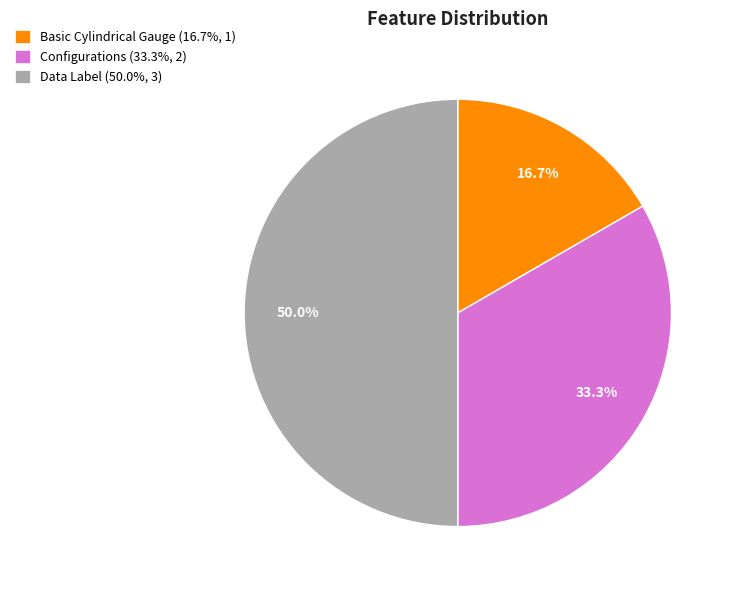

To the nearest percent, what is the difference between the Data Label and Basic Cylindrical Gauge slice percentages?

33%